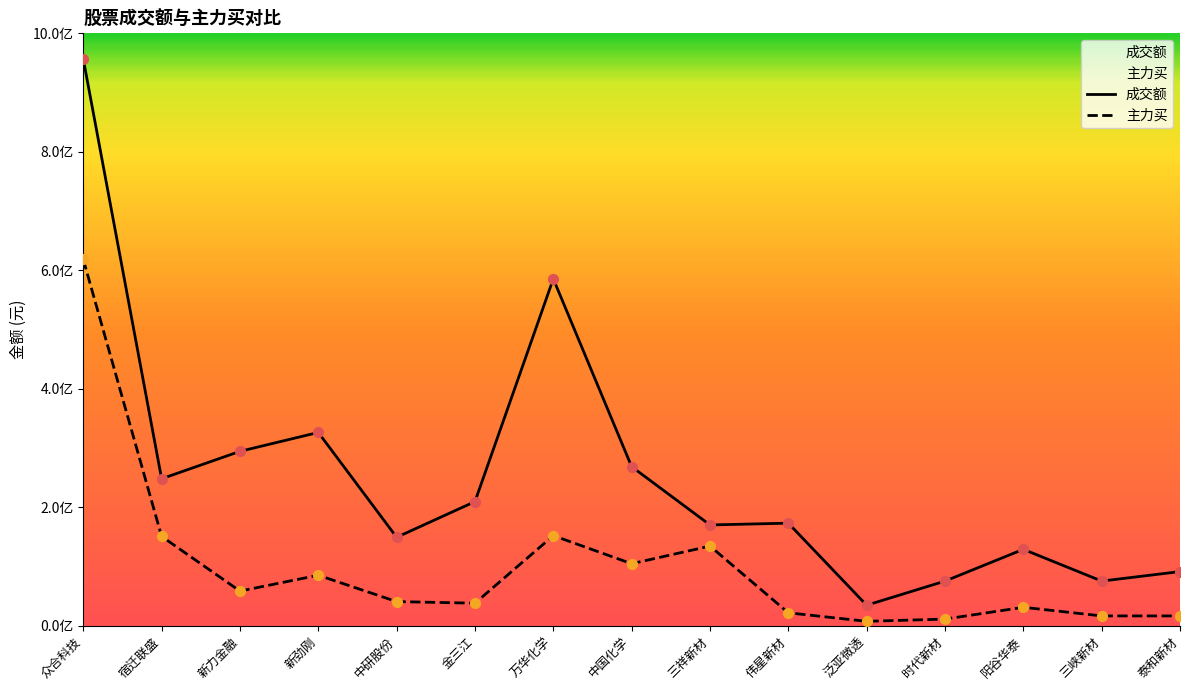

Is the value of 主力买 at 金三江 greater than the value of 成交额 at 三峡新材?

No